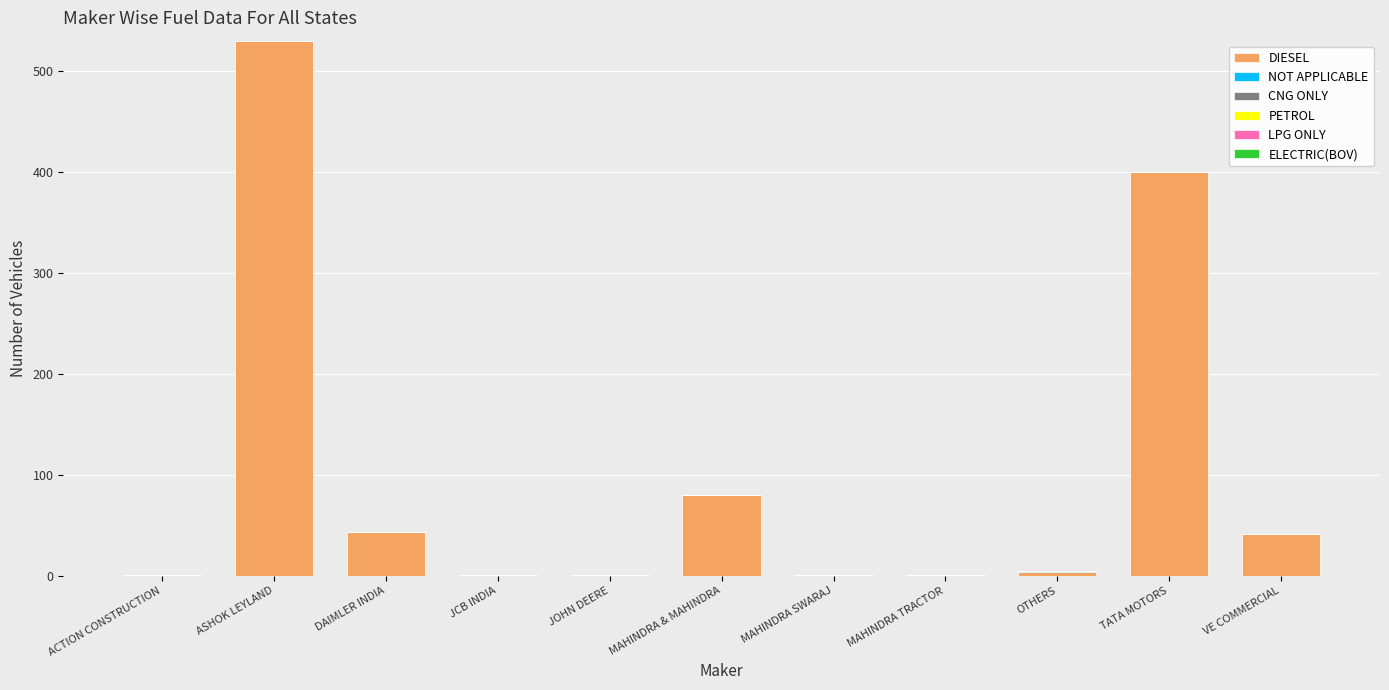

What is the sum of the DIESEL values at VE COMMERCIAL and JOHN DEERE?

42